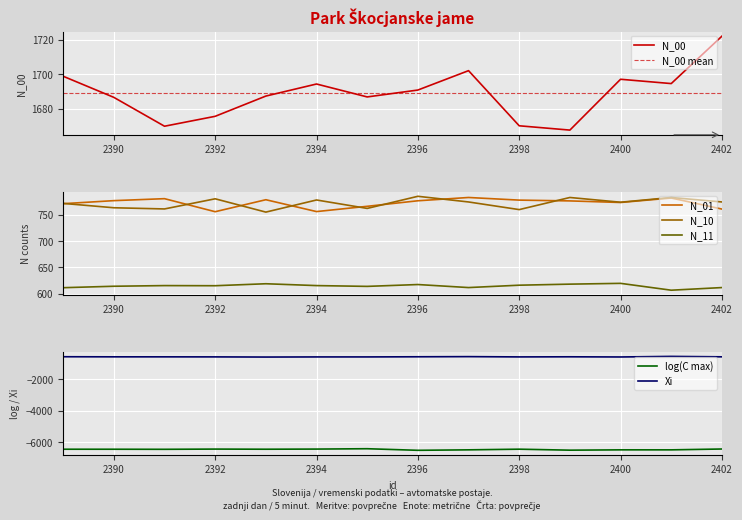

What is the value of the N_01 point at the 4th from the left?

755.5